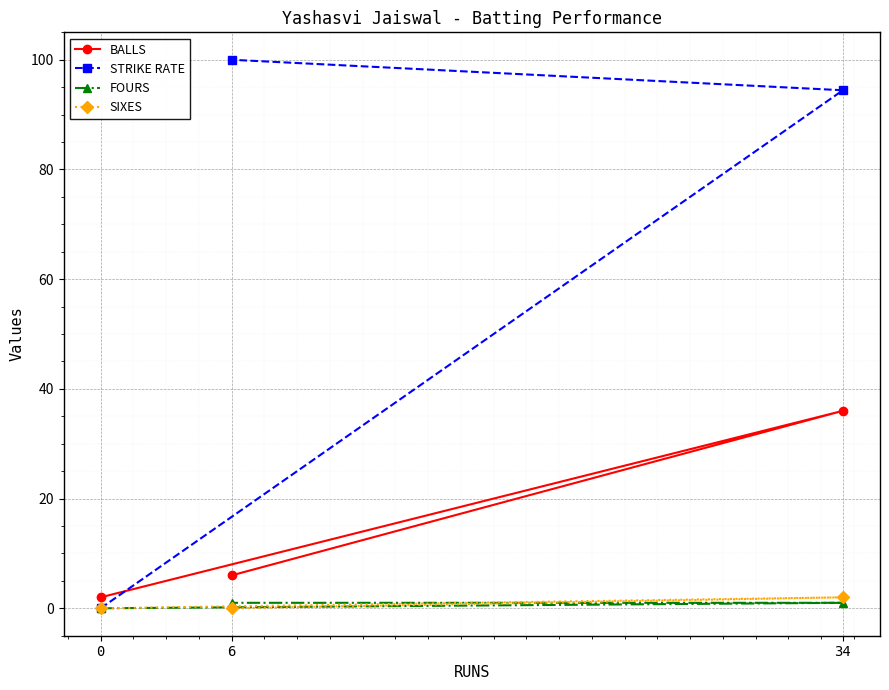

What are all the series names shown in the legend?

BALLS, STRIKE RATE, FOURS, SIXES